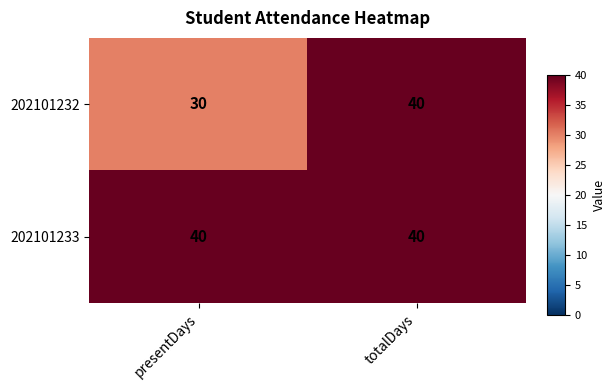

What is the spread (max minus min) of values at presentDays?

10